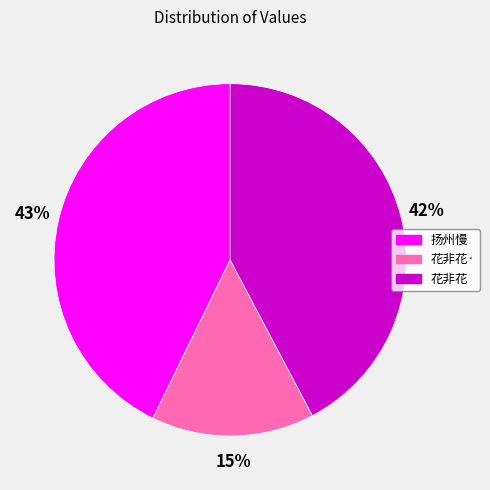

Is it true that 扬州慢 is 34% of the pie?

False